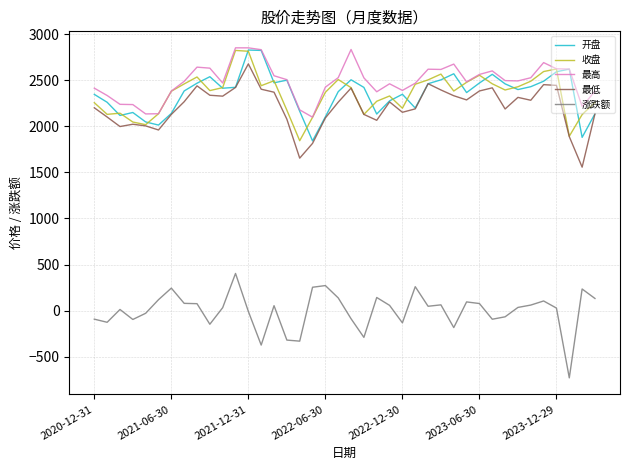

True or false: 涨跌额 and 开盘 cross at least once.

False